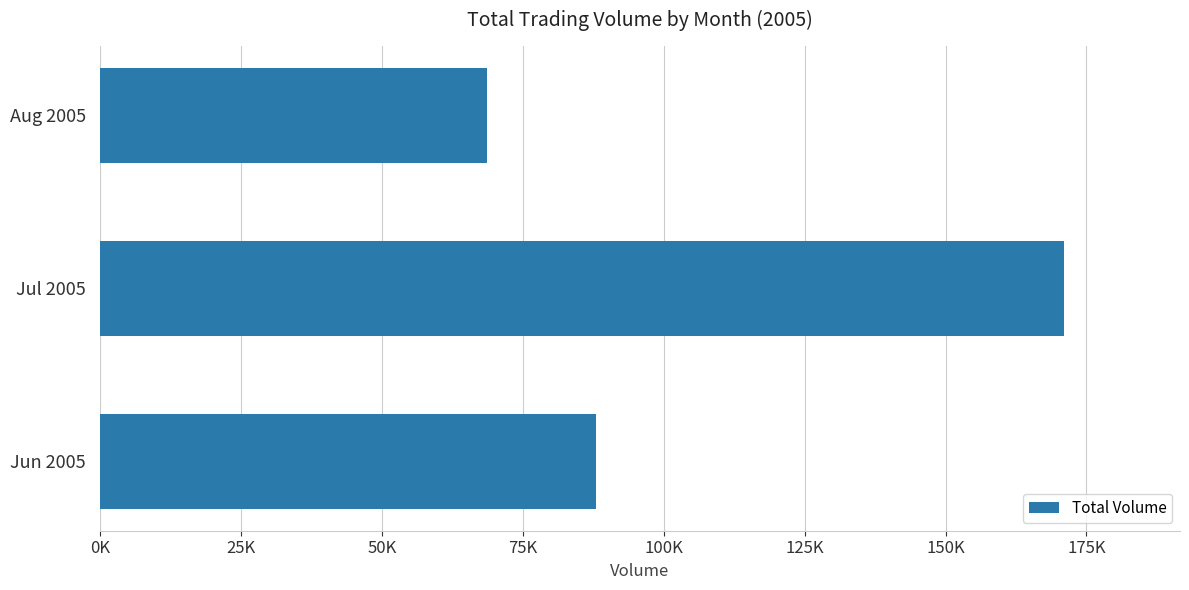

Count the values in the range 68594 to 171071.

3